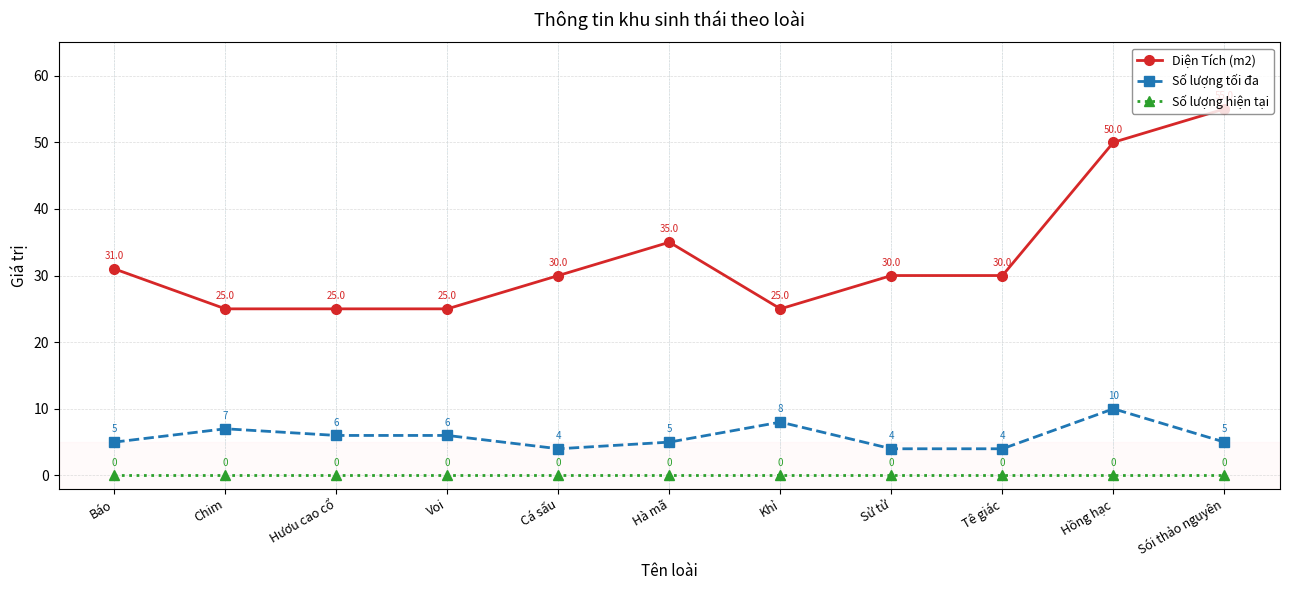

How many lines are shown in the chart?

3